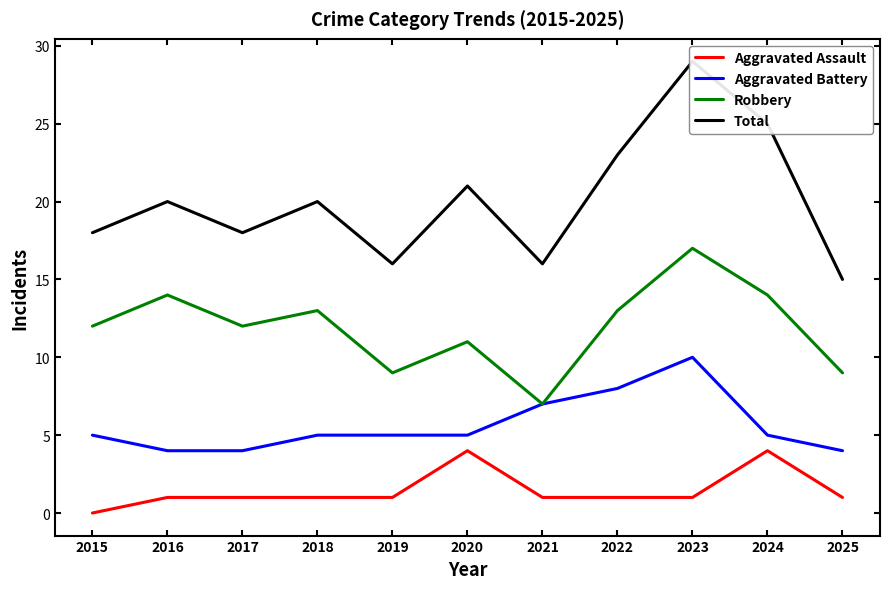

Which series changed the most between 2015 and 2020?

Aggravated Assault